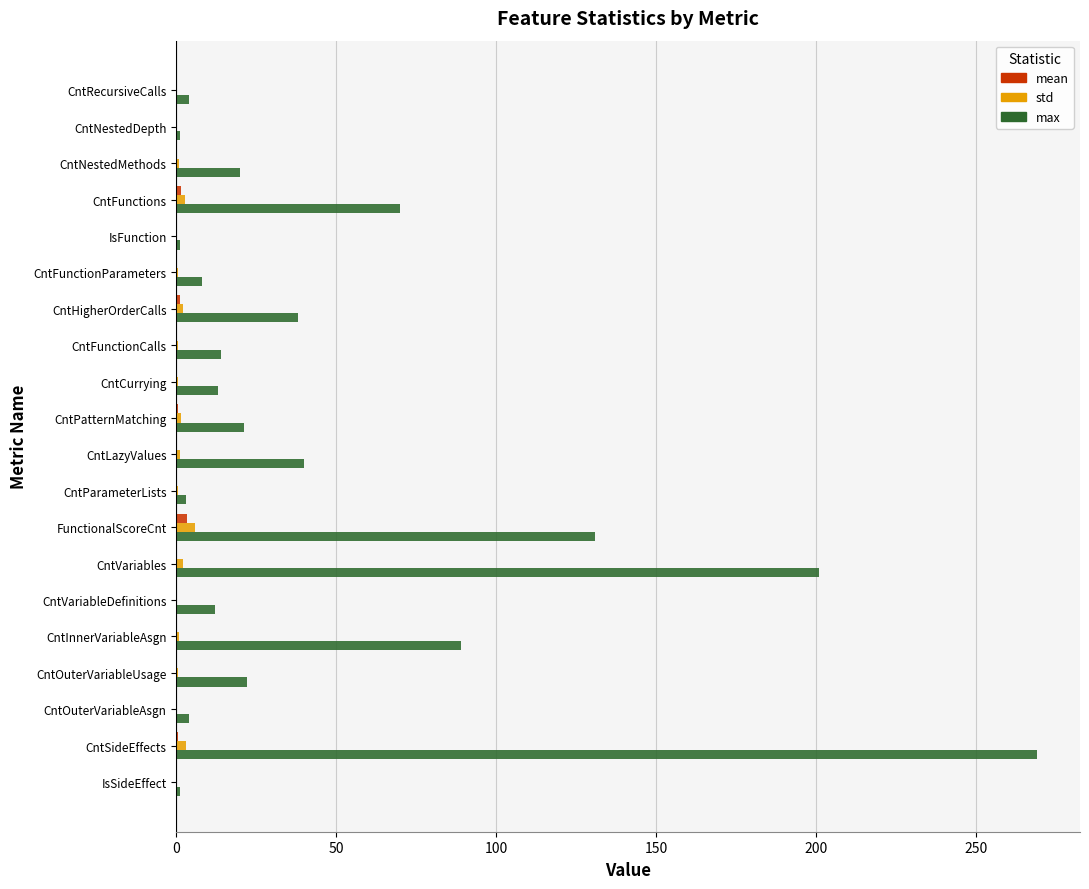

Which category has the highest value in the max series?

CntSideEffects